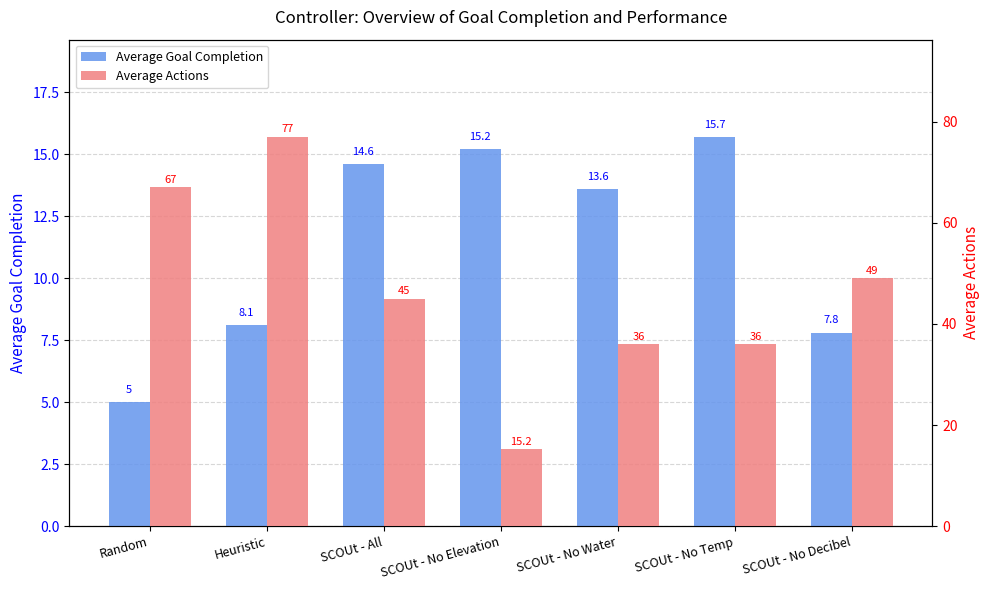

At which label does Average Actions reach its peak?

Heuristic